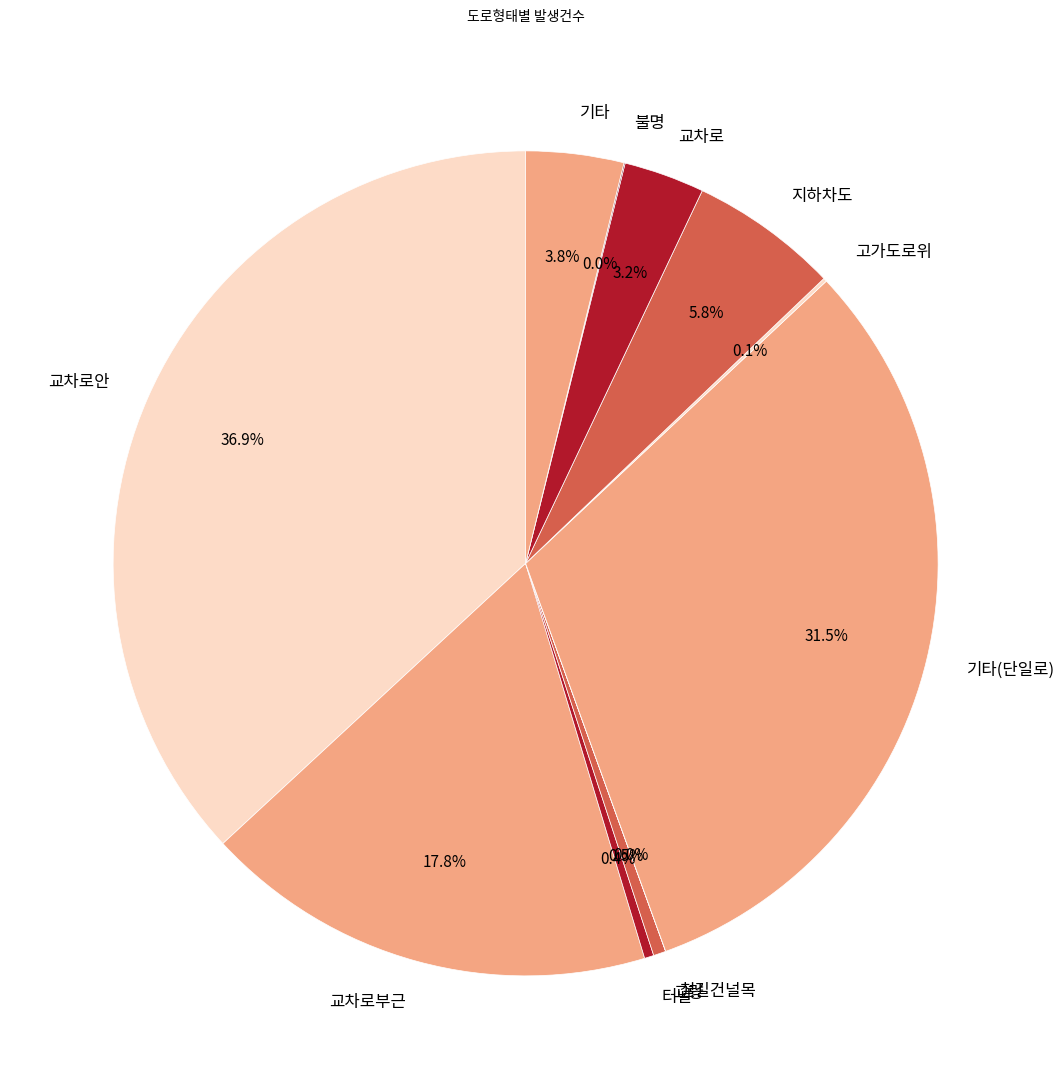

Combined, what portion of the pie is 교량 and 교차로부근?

18.3%